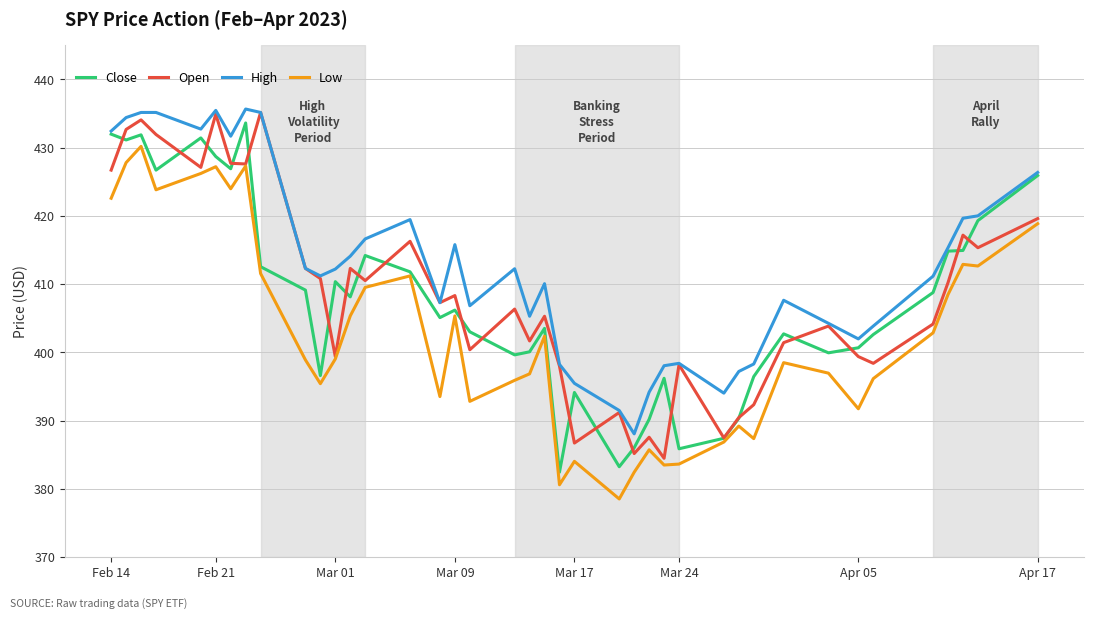

What is the average value of the Low series?

402.7